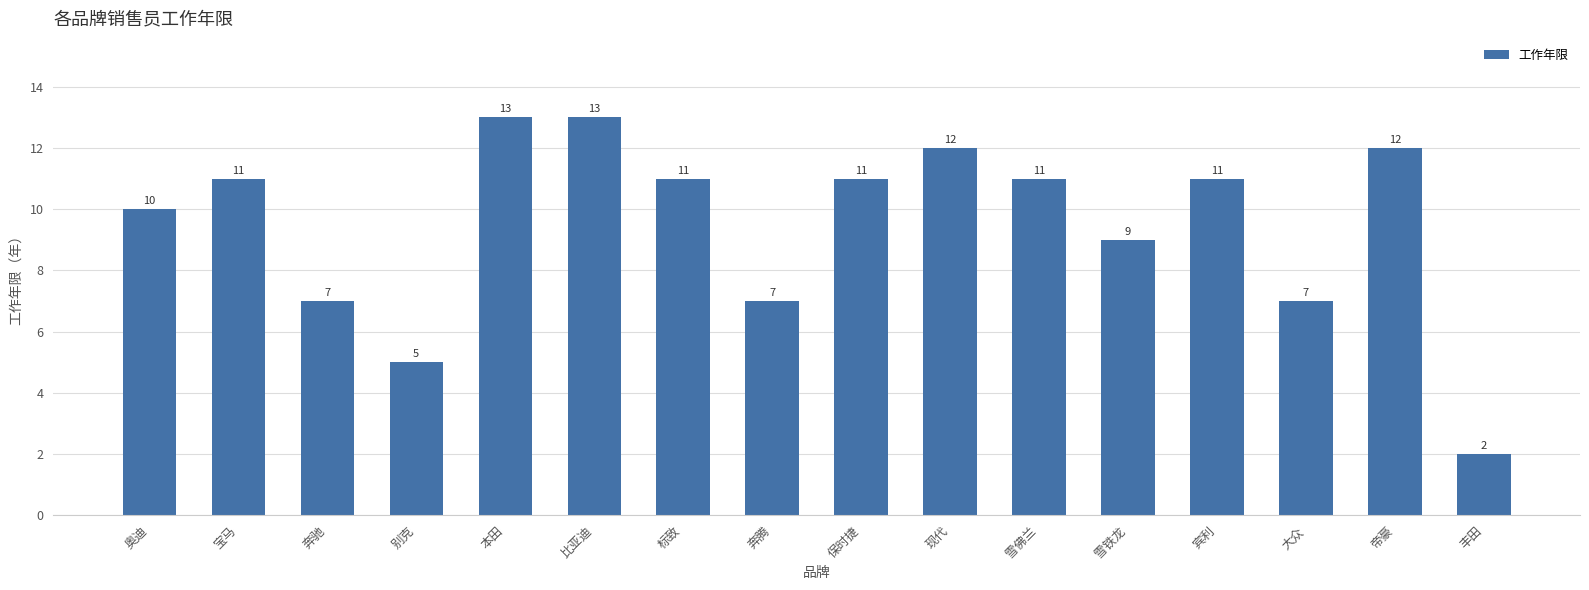

What is the sum of all values?

152